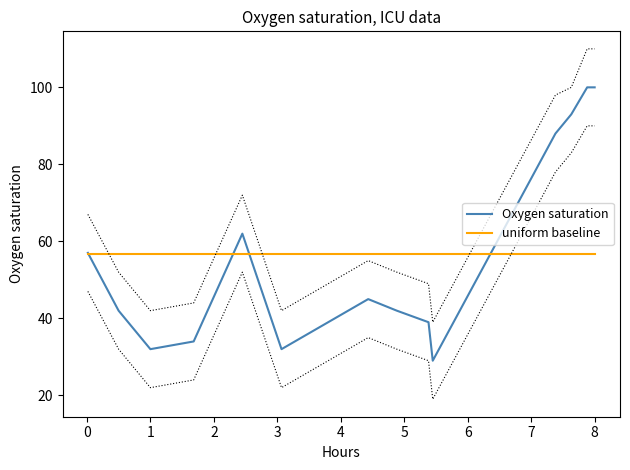

What is the difference between the maximum and minimum values in the Oxygen saturation series?

71.0